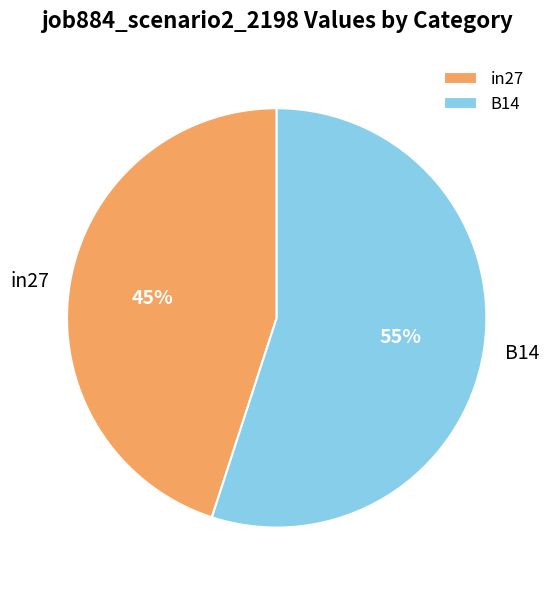

Is there a majority slice in this chart?

Yes